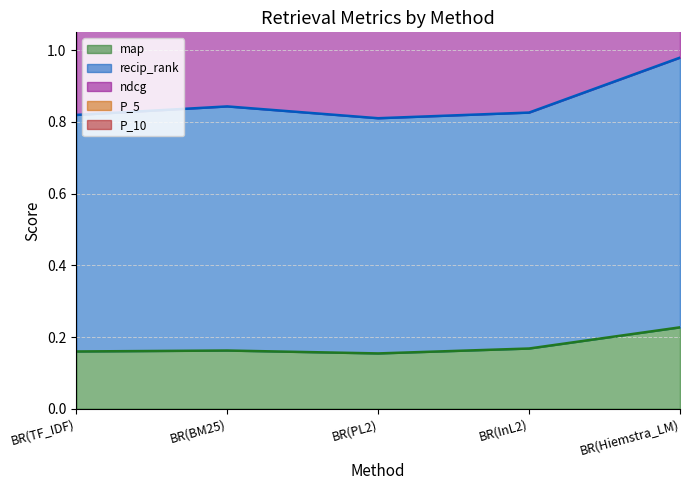

What is the label of the 4th point from the left?

BR(InL2)